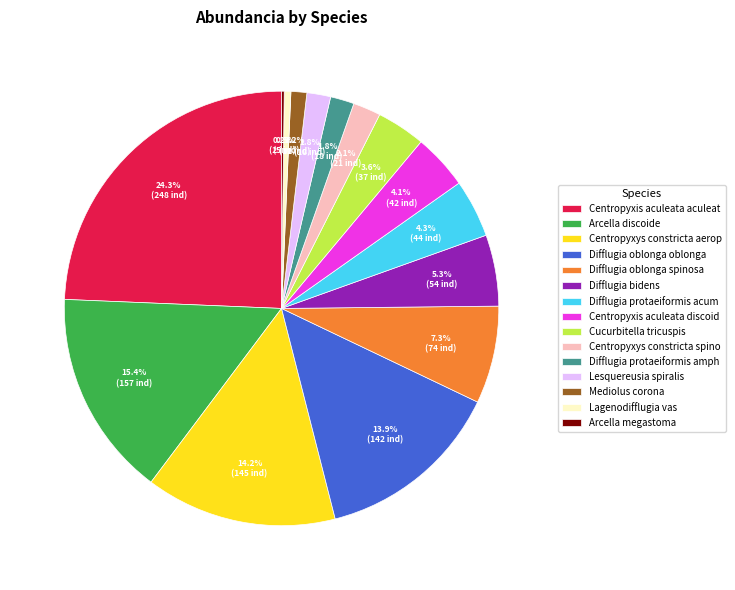

Does Lesquereusia spiralis account for over 50% of the chart?

No